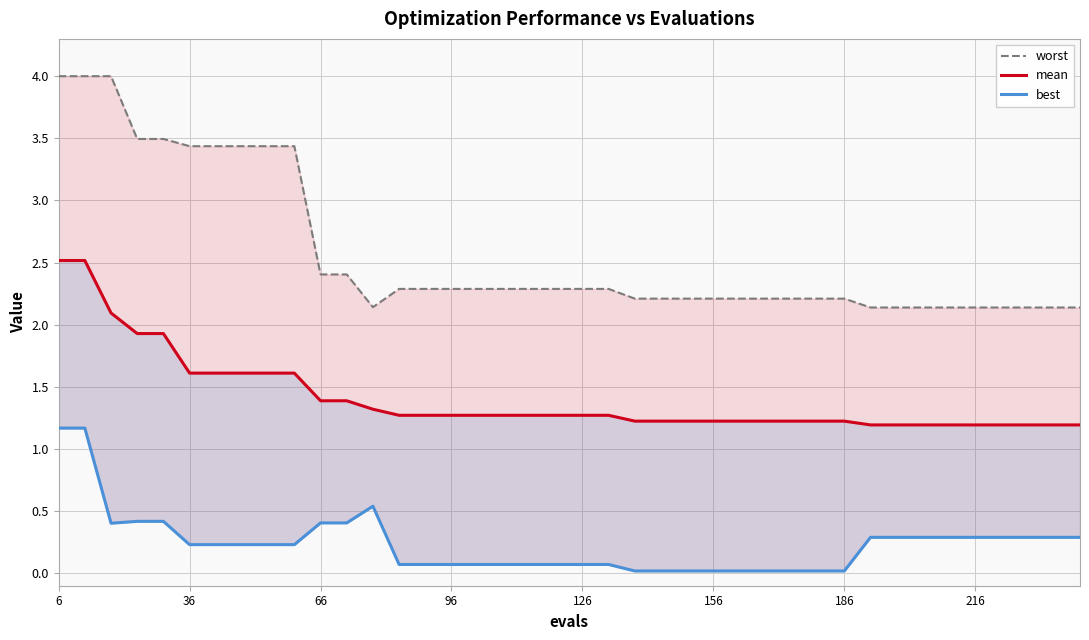

The mean series shows 1.1 at 126. True or false?

False